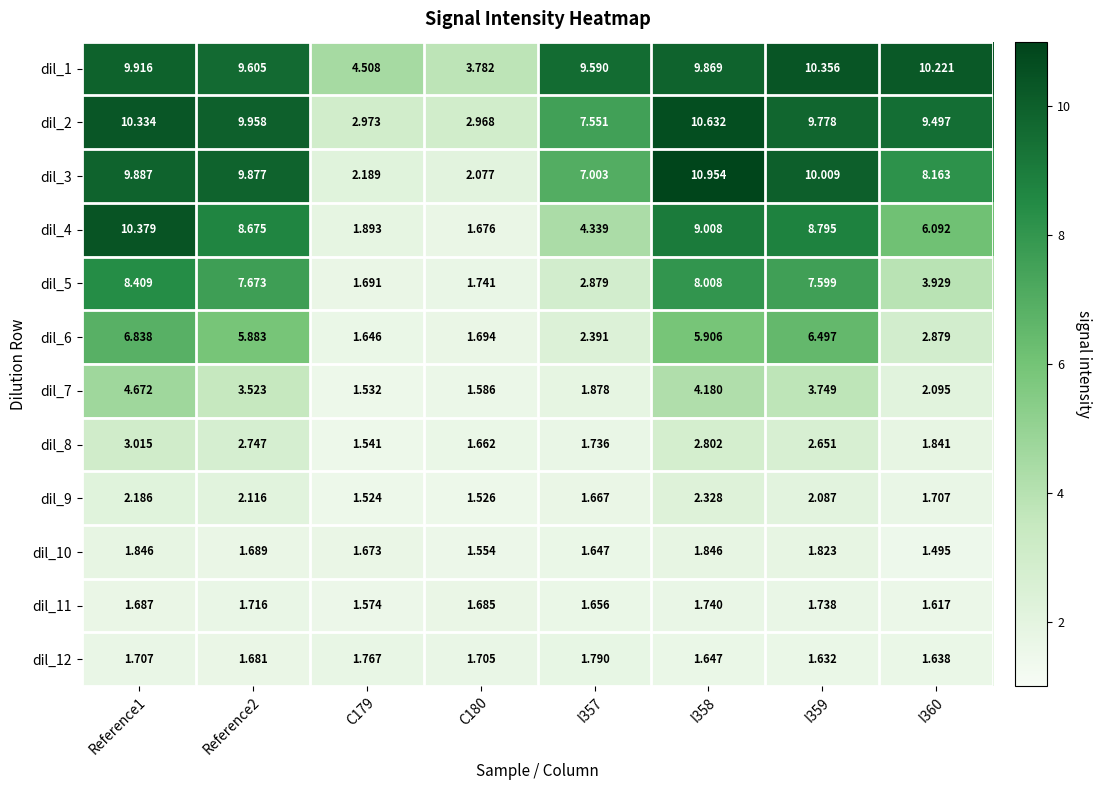

Is the value of dil_5 at I360 greater than the value of dil_1 at I360?

No